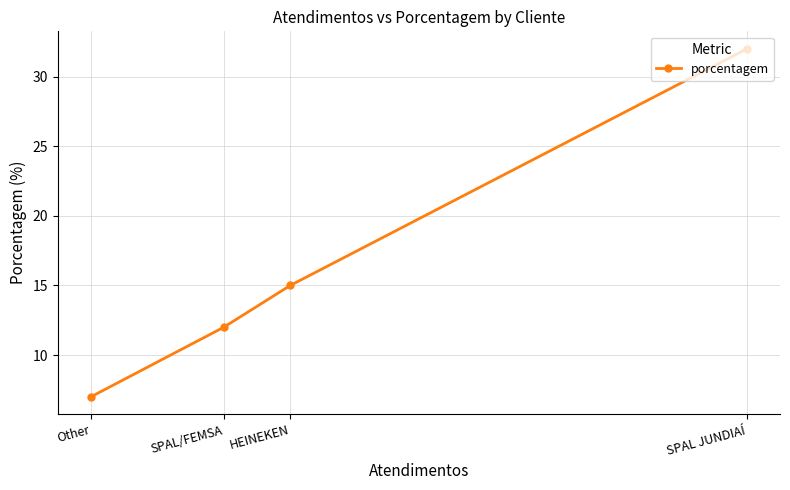

What is the ratio of the value at SPAL JUNDIAÍ to the value at Other?

4.6